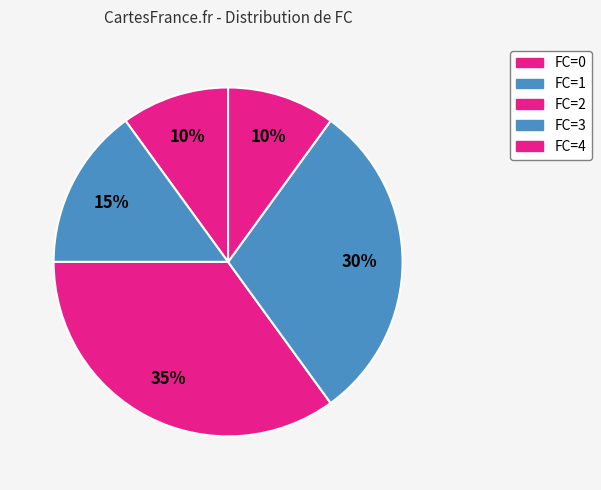

How many segments does this pie chart have?

5